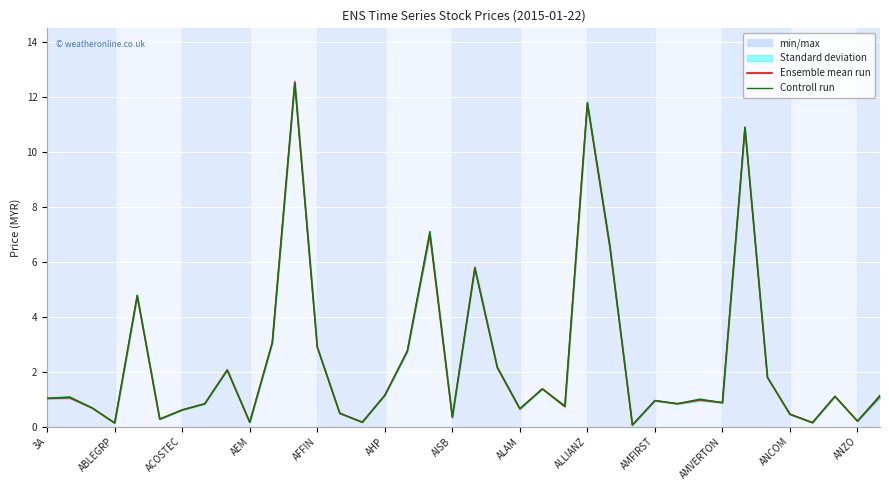

Which series has the widest spread of values?

Ensemble mean run